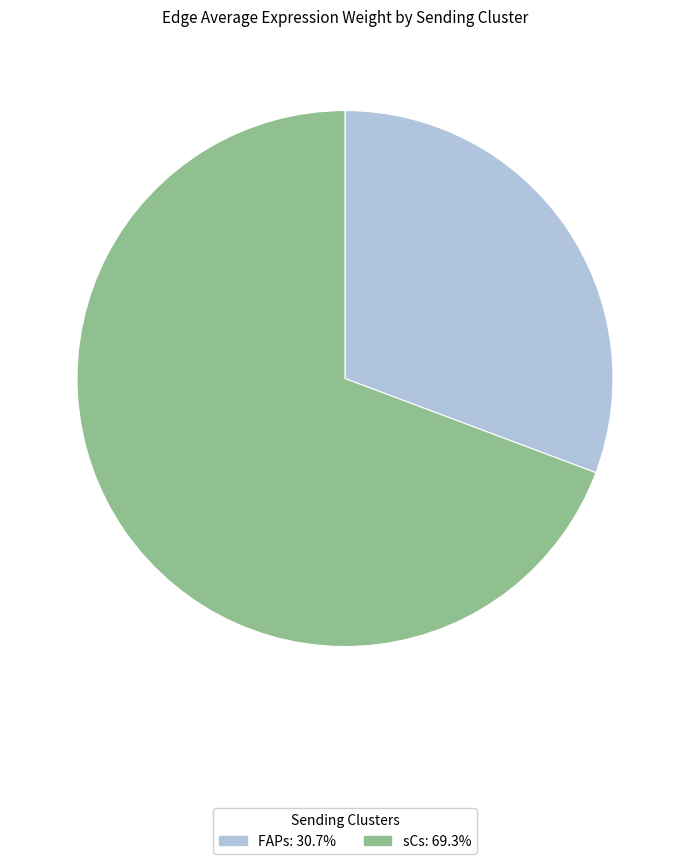

Does any single category account for the majority?

Yes